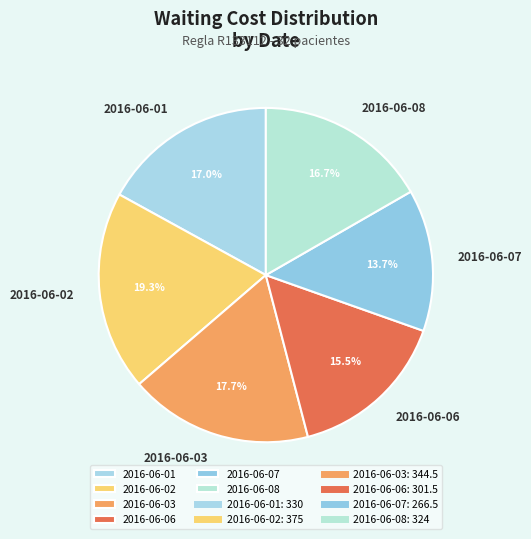

How much of the chart is everything except 2016-06-06?

84.5%